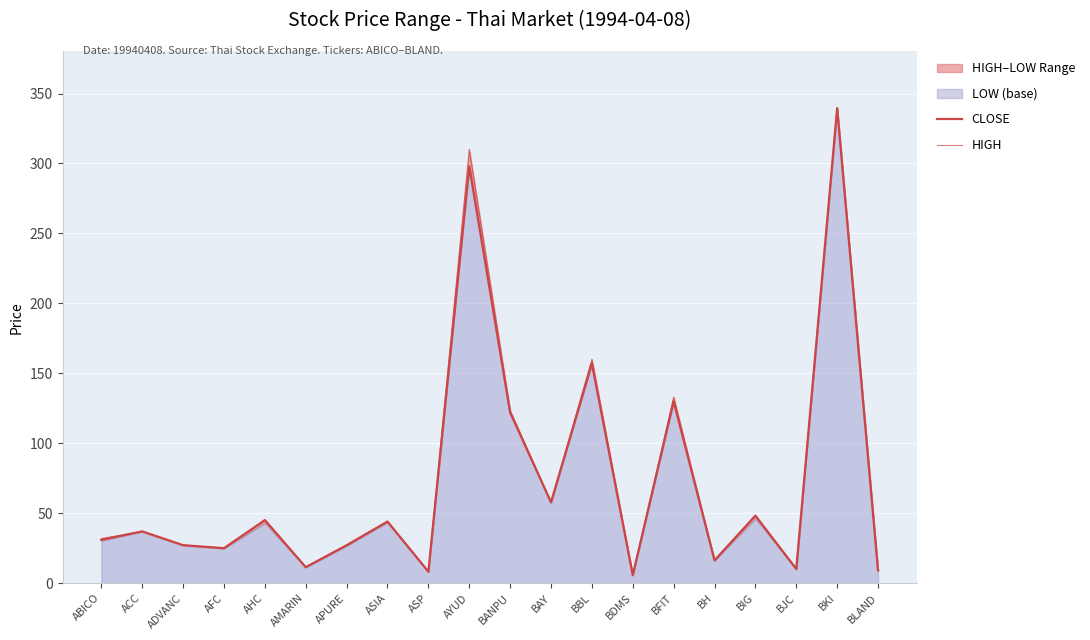

True or false: CLOSE and HIGH intersect in this chart.

False